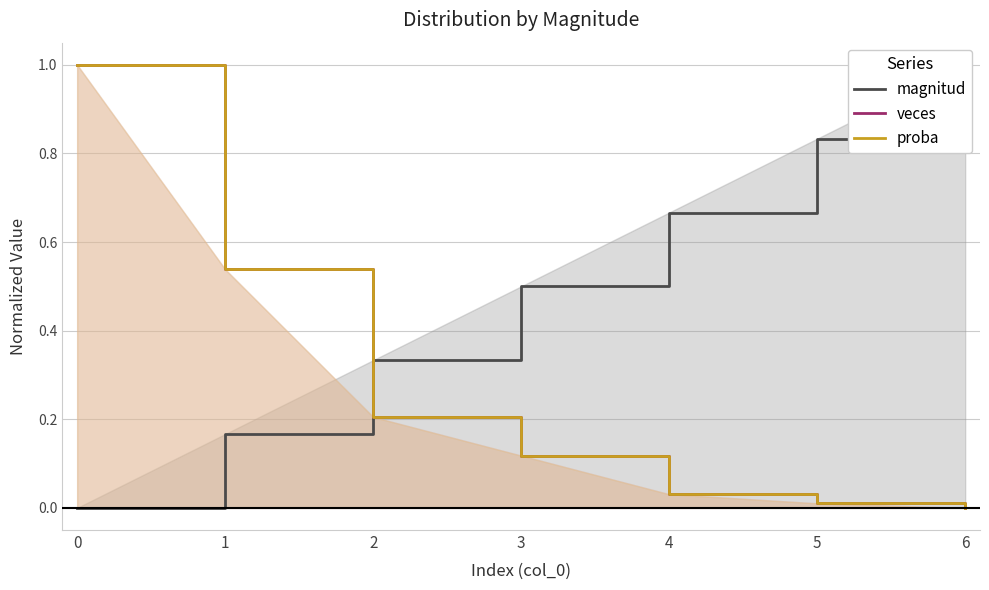

How many categories are shown in the chart?

7